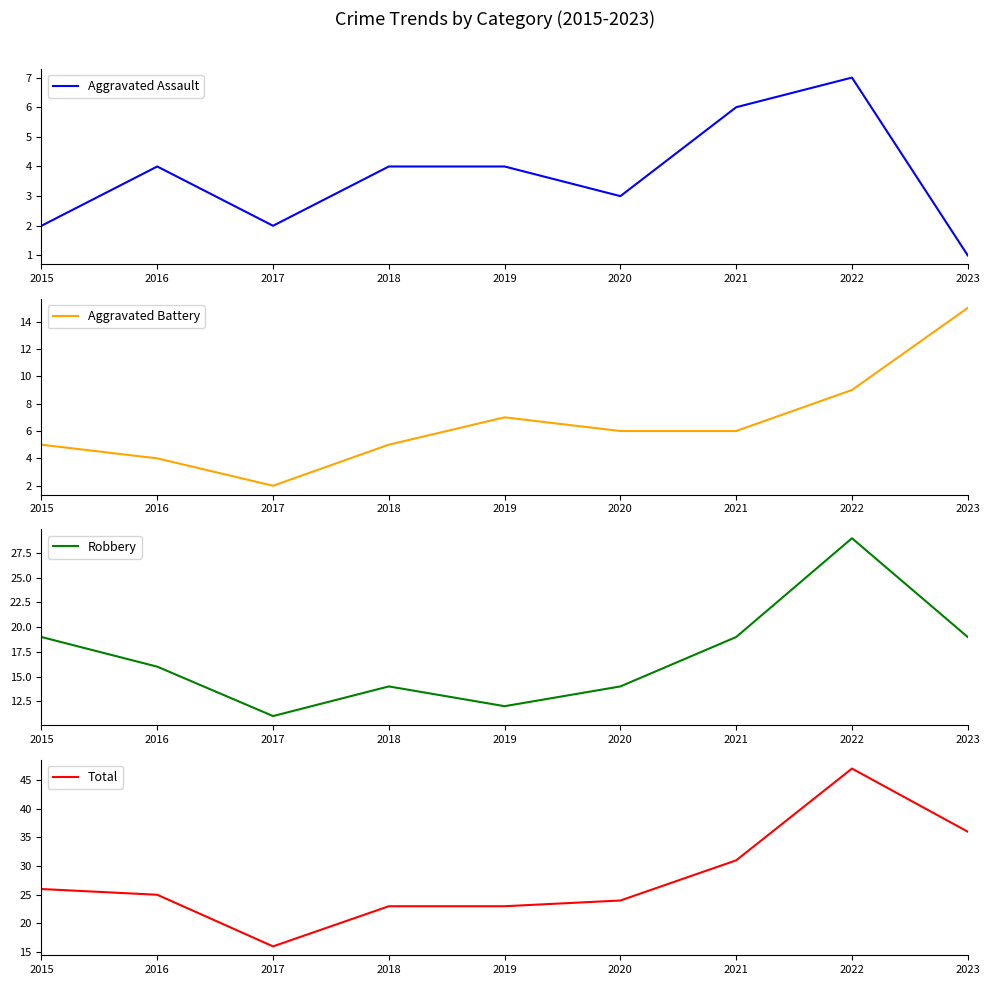

At which category does Aggravated Assault reach its first local valley?

2017